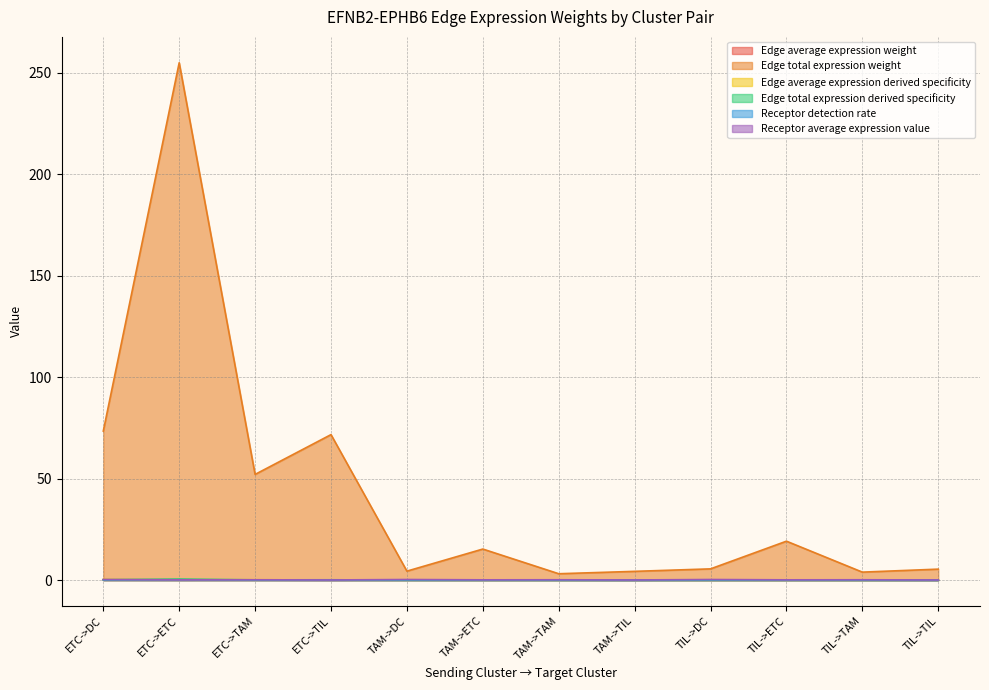

How many lines are shown in the chart?

6